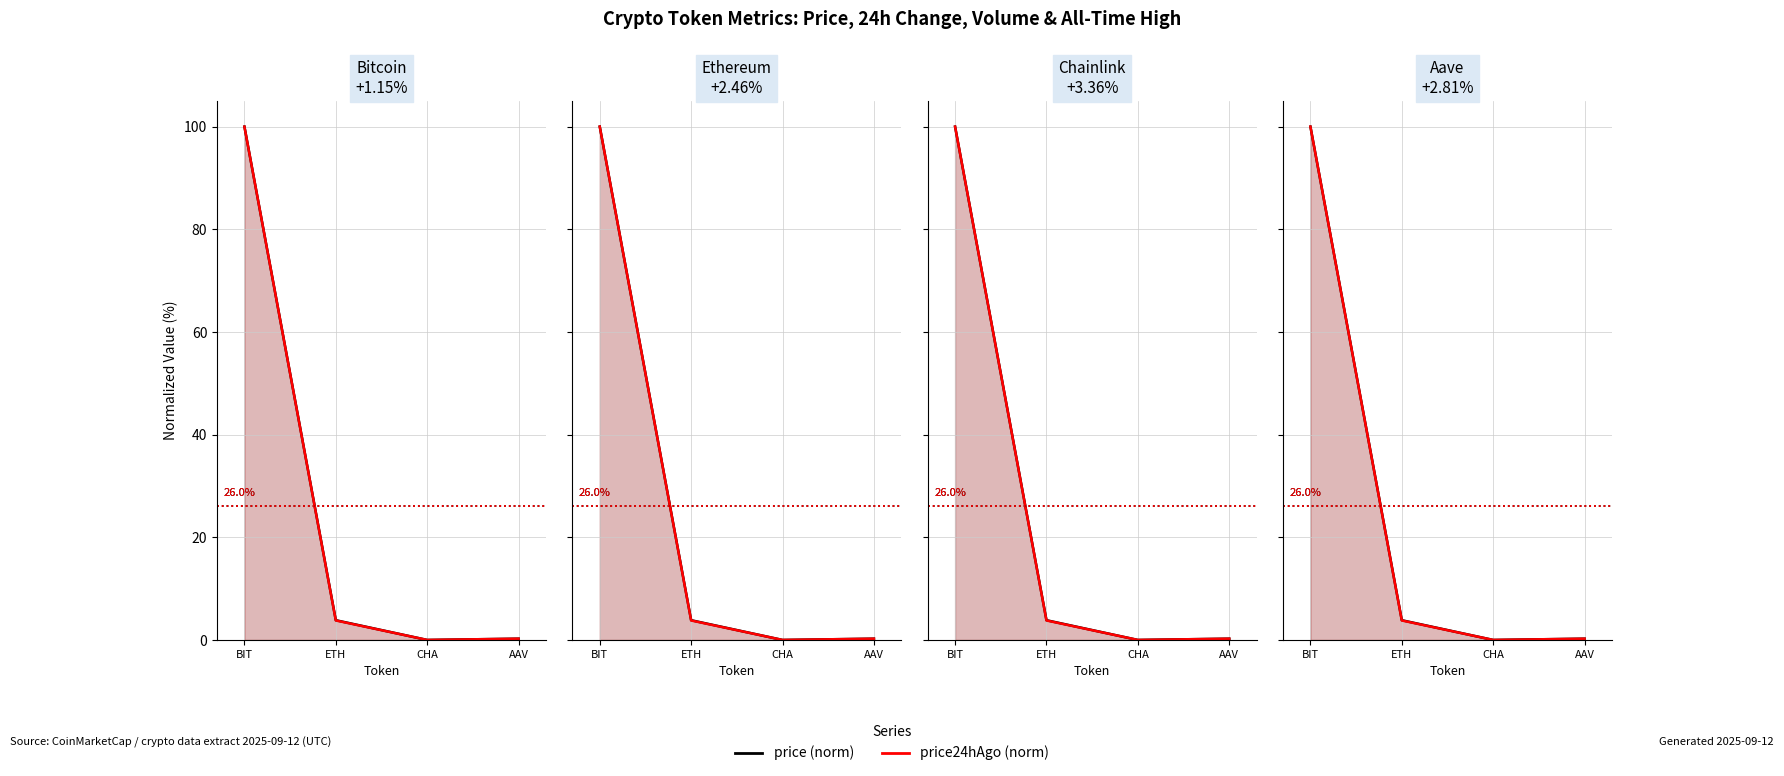

Is it true that price (norm) equals 0.0 at CHA?

True